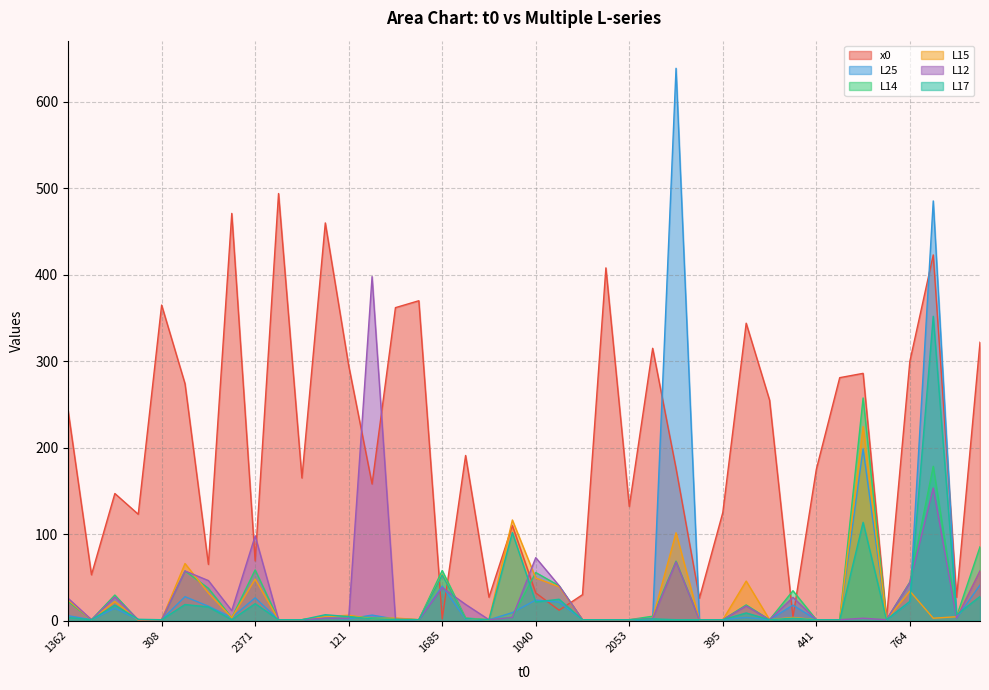

What is the label of the 32nd point from the left?

2528